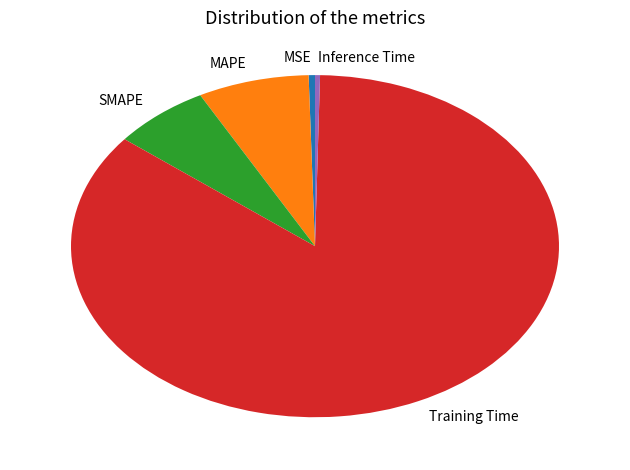

What is the majority slice?

Training Time